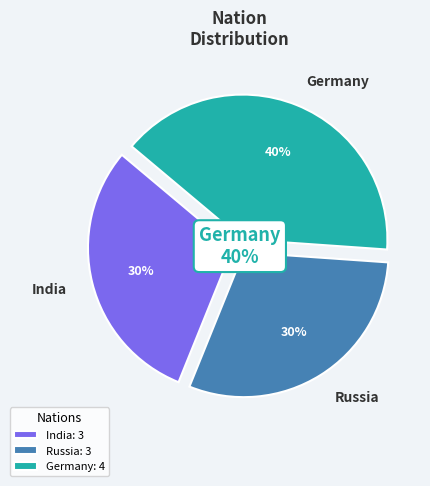

The Russia slice represents 39% of the pie. True or false?

False